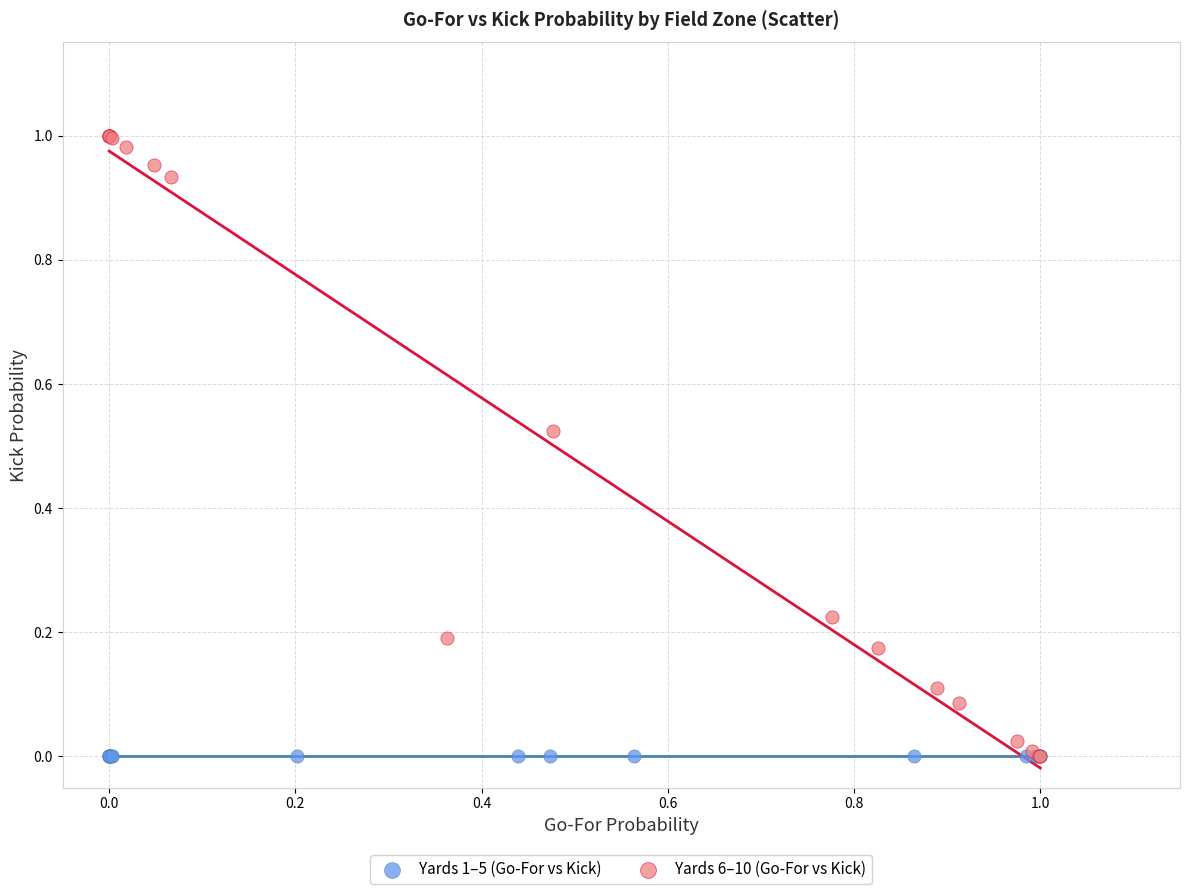

Which series reaches the maximum Y coordinate?

Yards 6–10 (Go-For vs Kick)